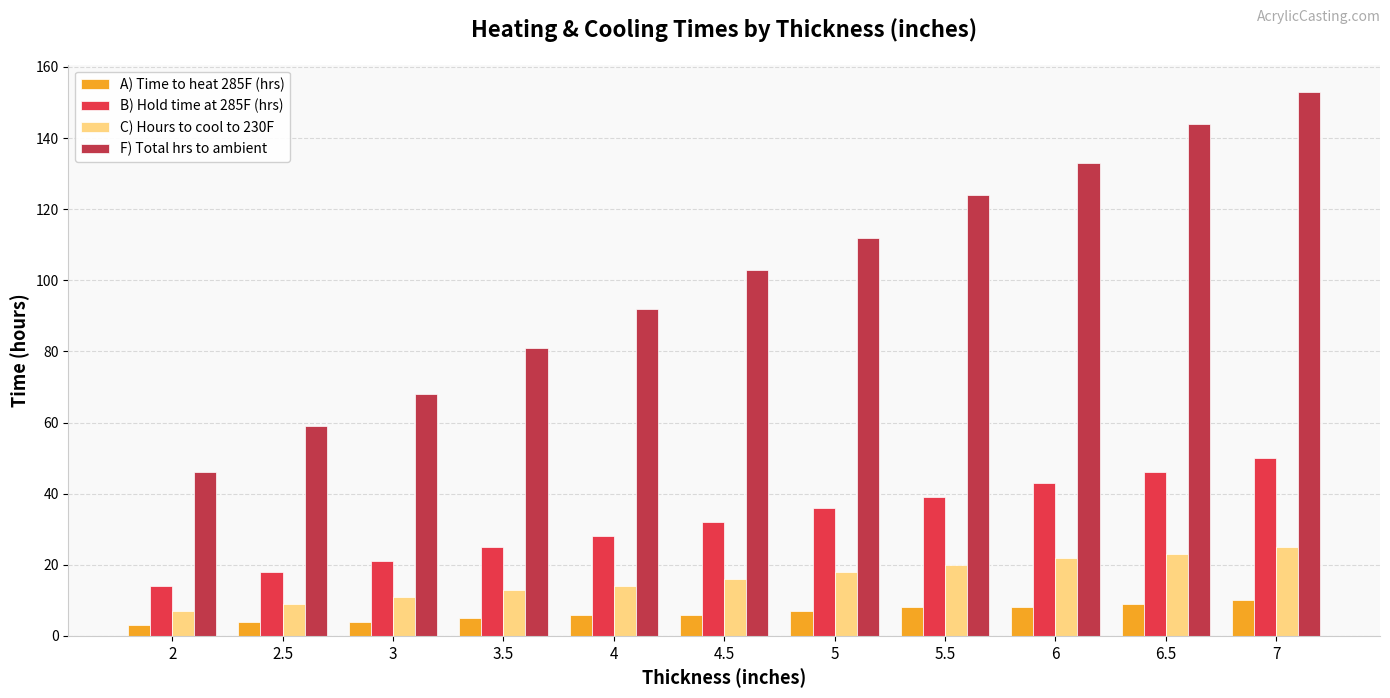

At which category is the sum across all series the highest?

7